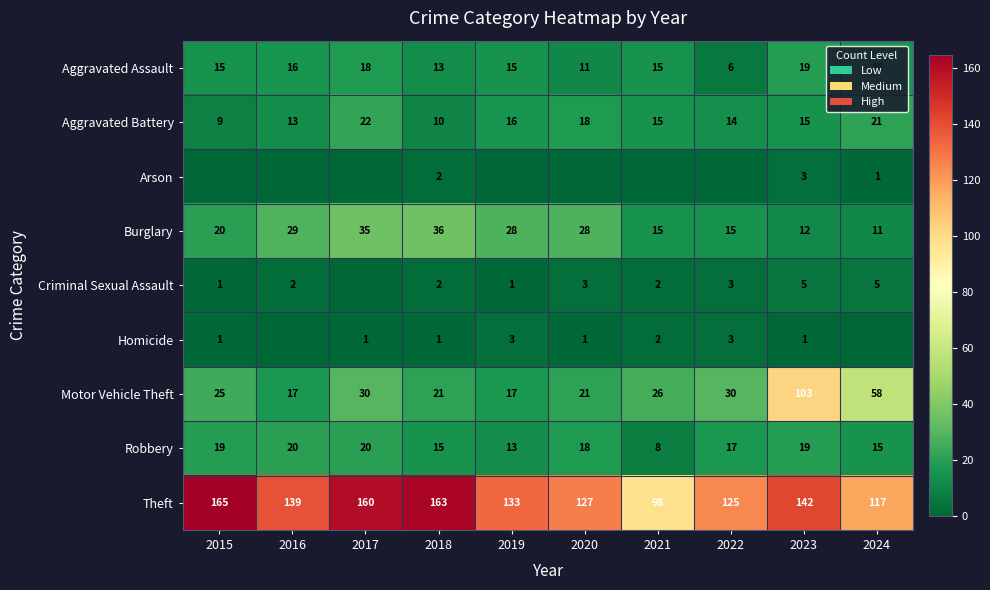

The value of Motor Vehicle Theft at 2015 is 11. True or false?

False